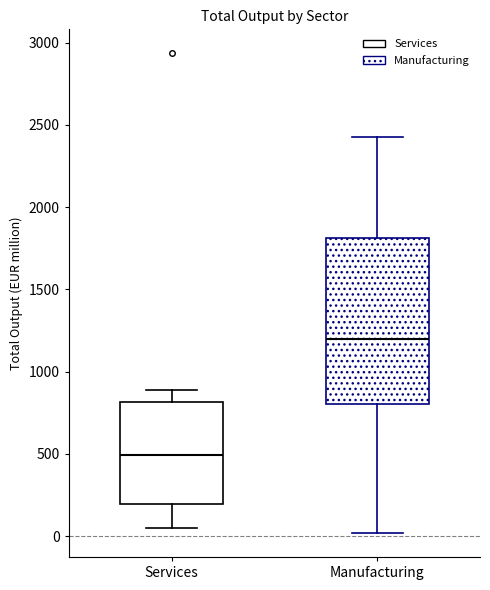

Which box's median line is the lowest?

Services